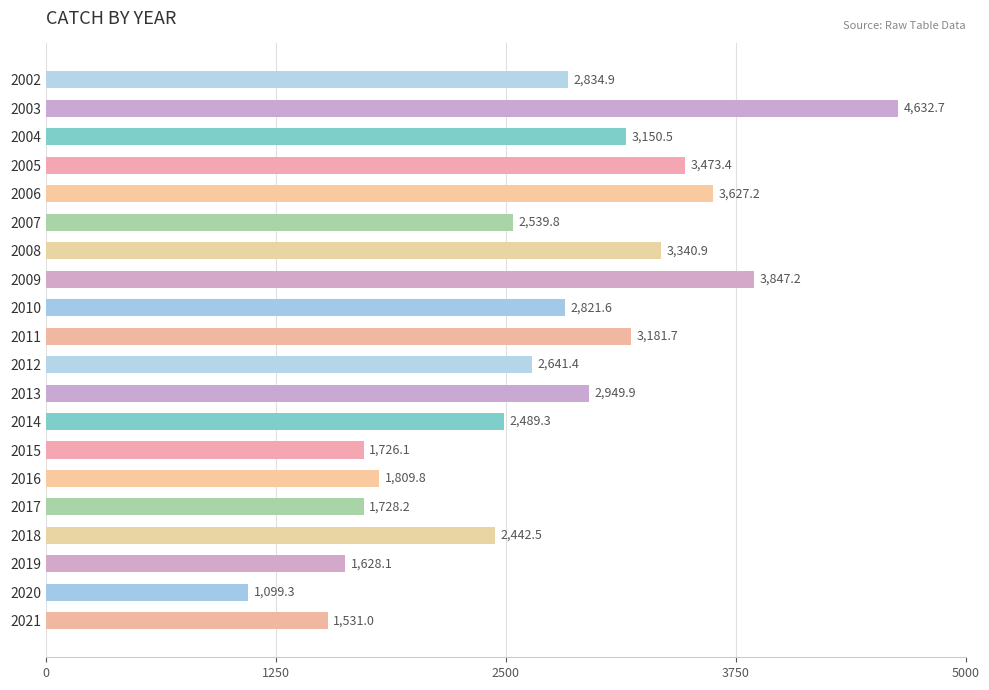

What is the change in value from 2012 to 2021?

-1110.4